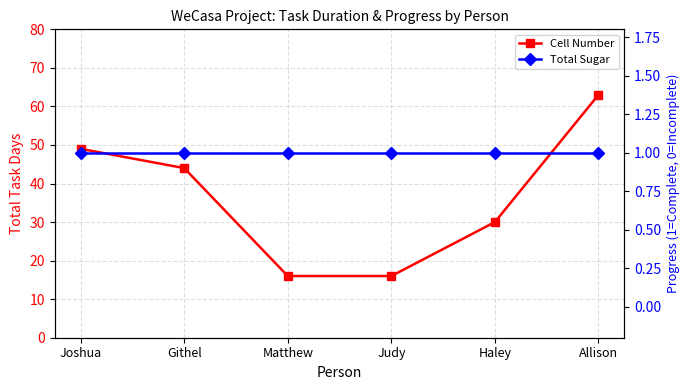

What is the sum of the Cell Number values at Haley and Matthew?

46